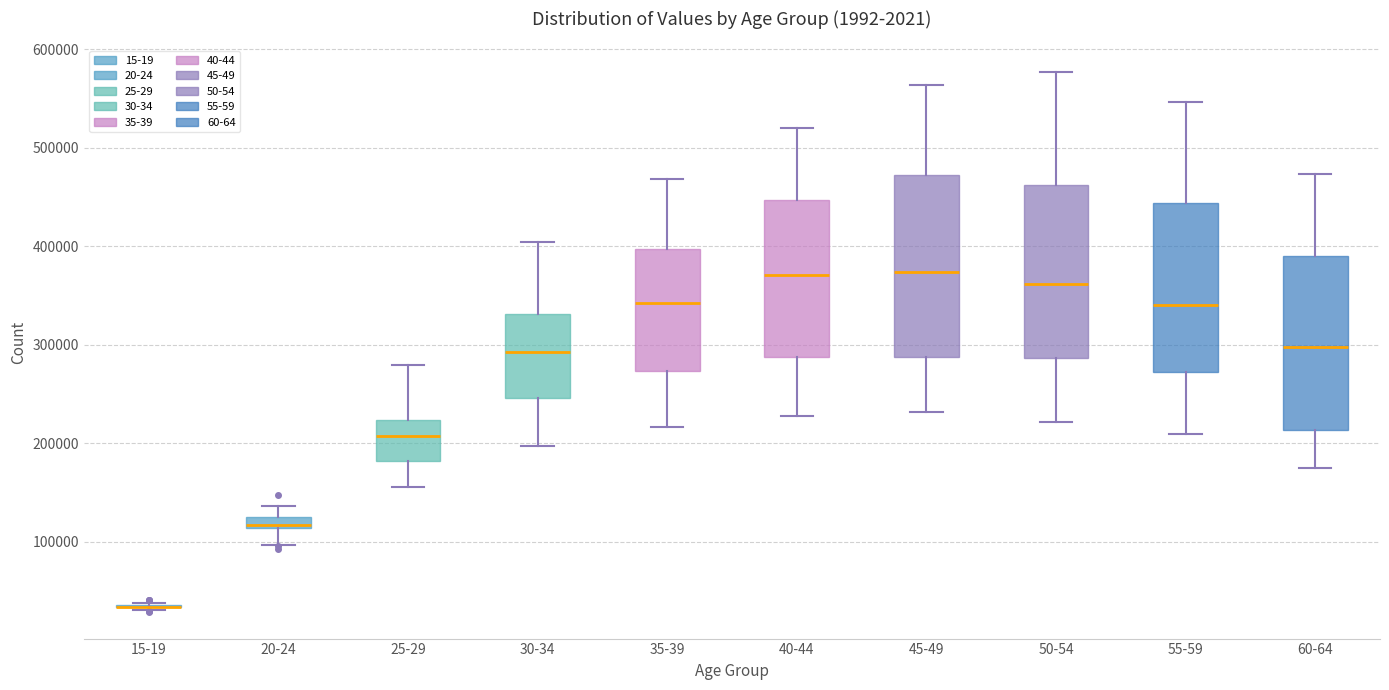

Where does the upper whisker of the box for 40-44 end on the y-axis? The values are not printed on the chart, so give them approximately, as read against the axis.

520000